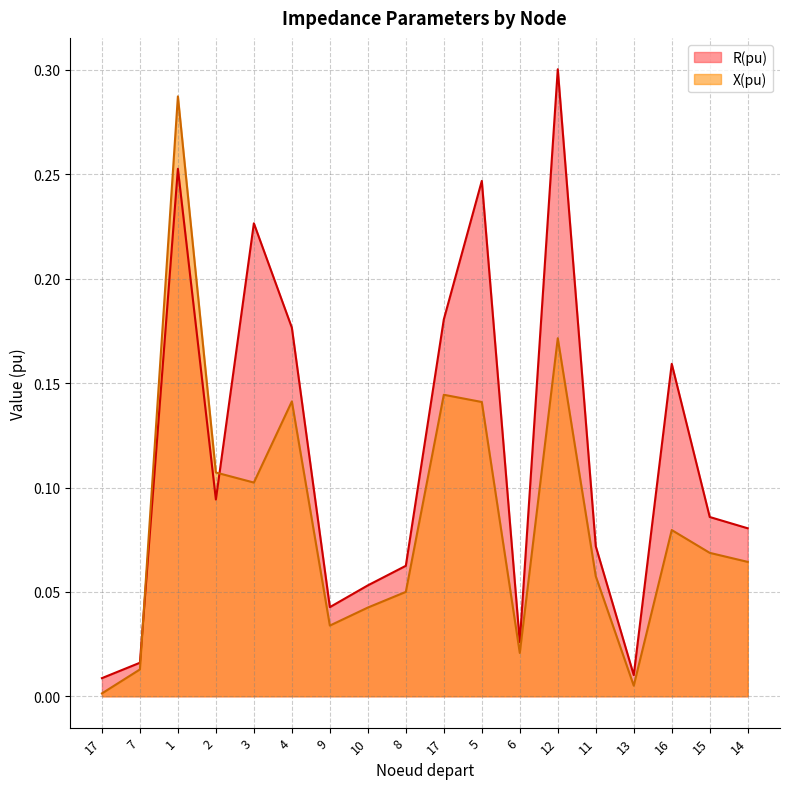

What is the label of the 18th point from the left?

14